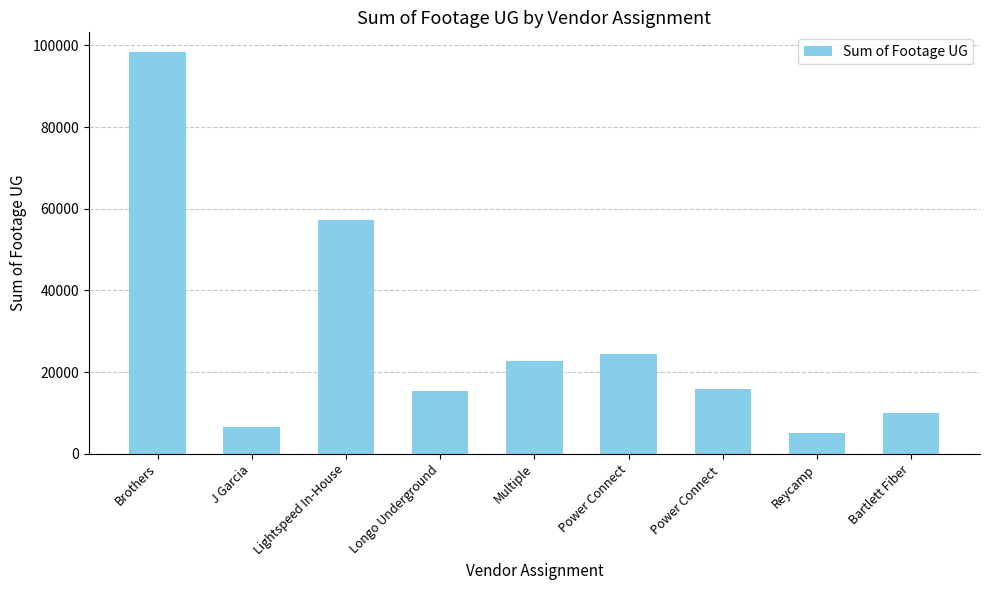

Is it true that the value at Lightspeed In-House is 14225?

False